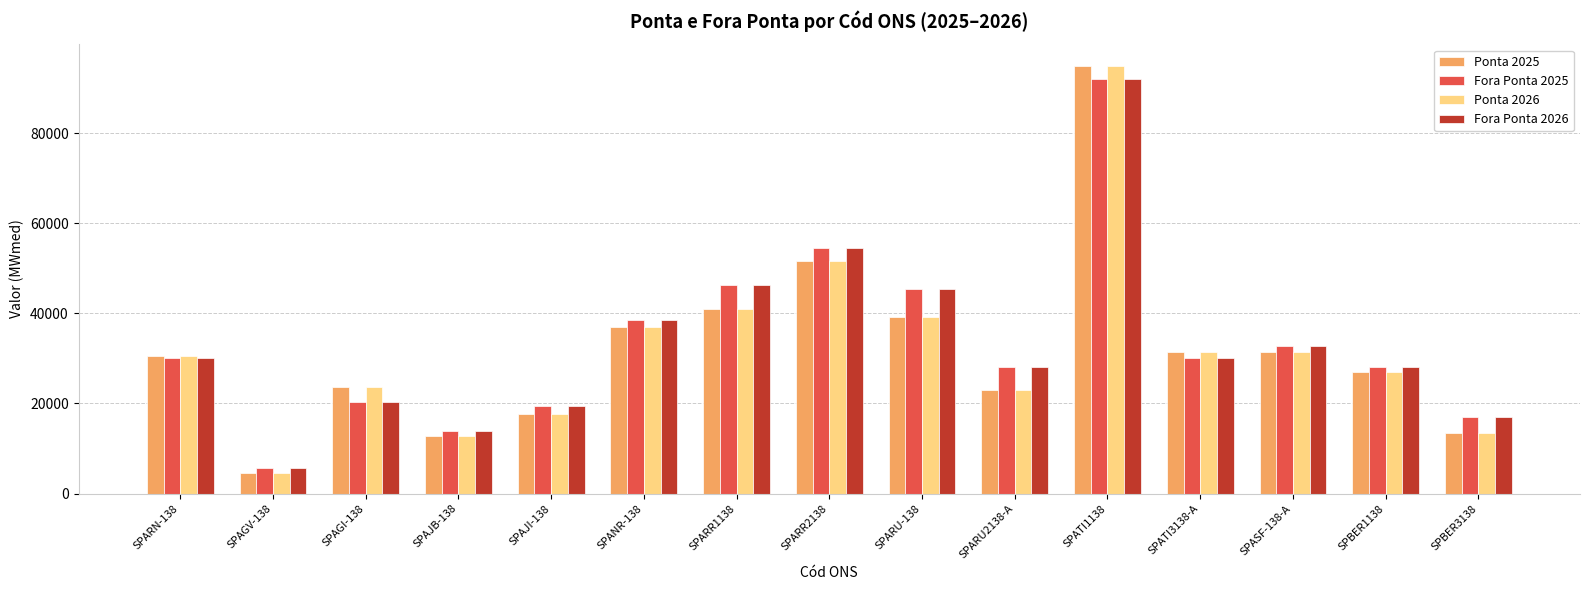

What position from the left is SPAGI-138?

3